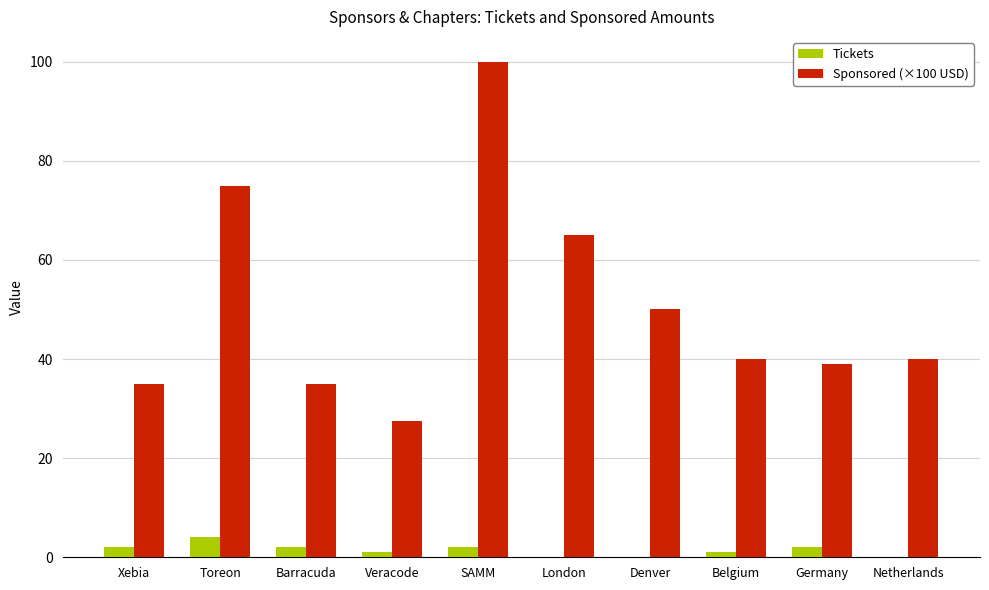

The Sponsored (×100 USD) series shows 27.5 at Veracode. True or false?

True